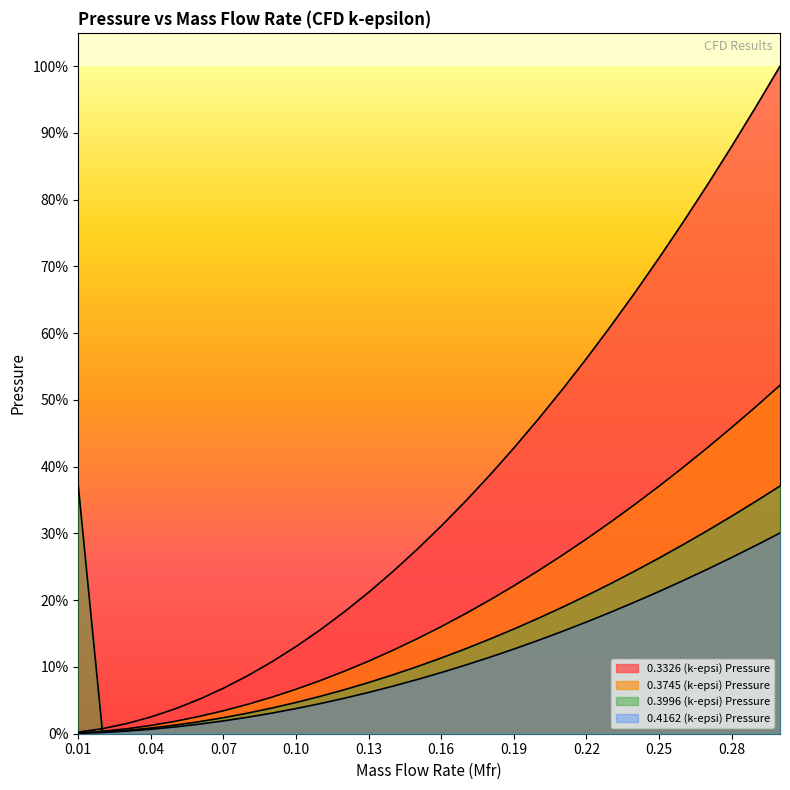

Is it true that 0.4162 (k-epsi) Pressure equals 15213.0 at 0.21?

True